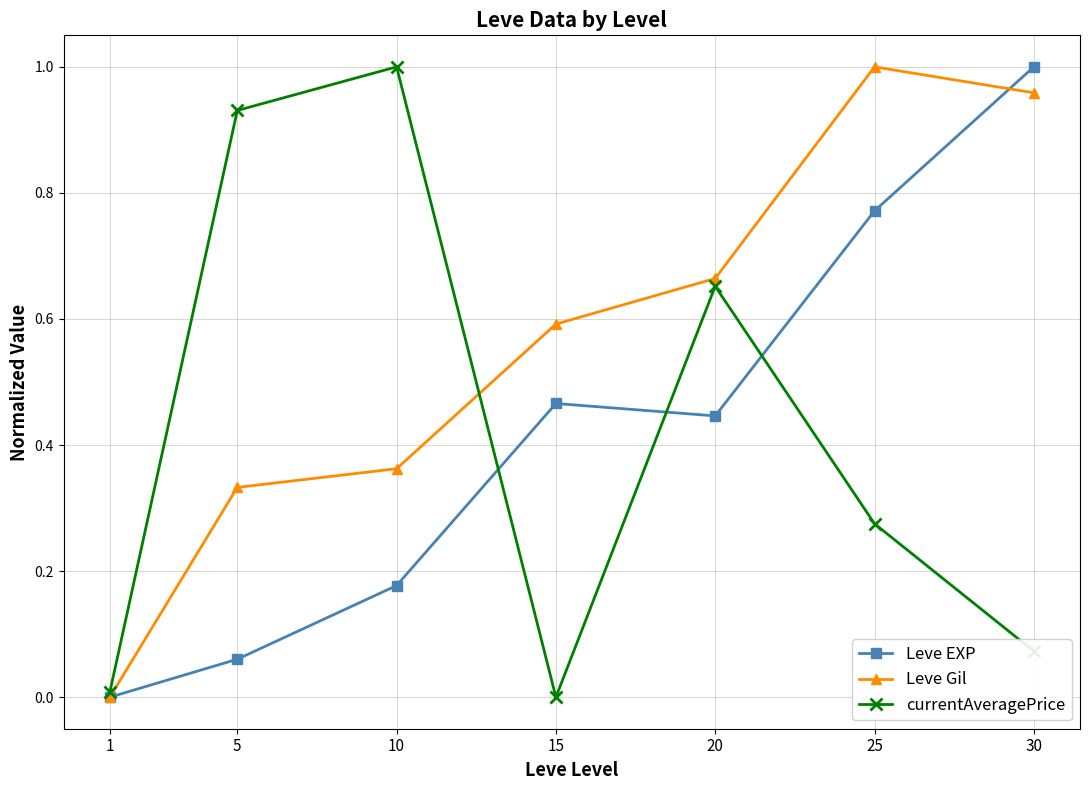

Between 1 and 30, which series saw the biggest shift?

Leve EXP